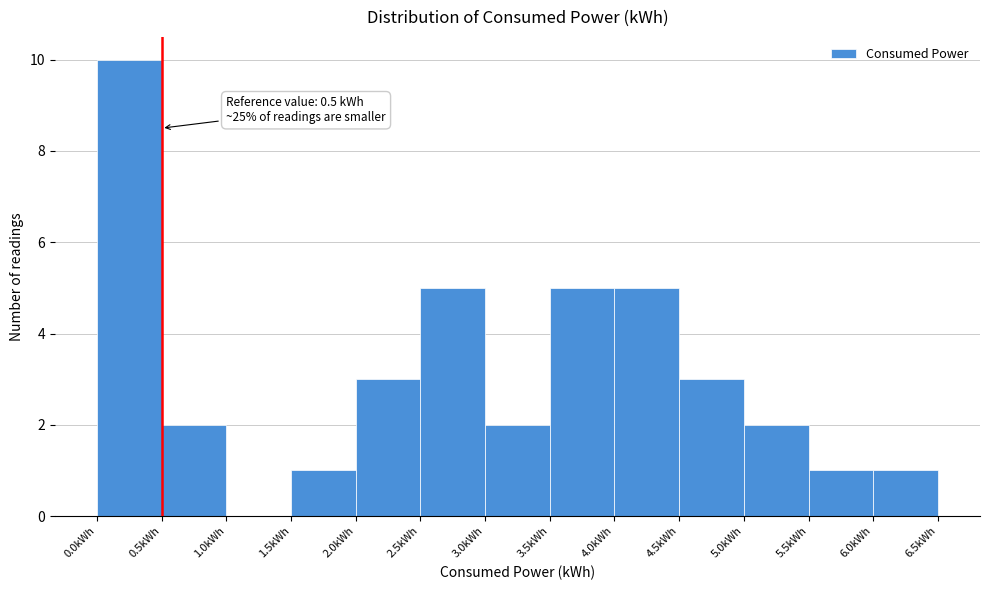

Which range on the x-axis has the tallest bar?

0.0 to 0.5